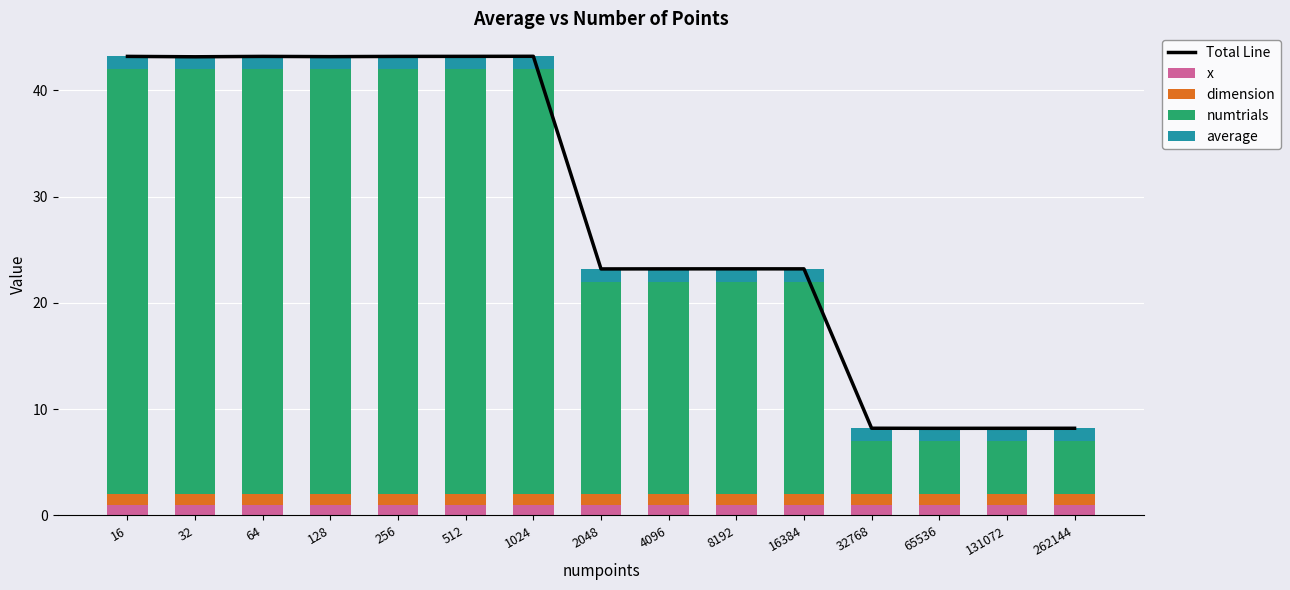

What are all the series names shown in the legend?

Total Line, x, dimension, numtrials, average